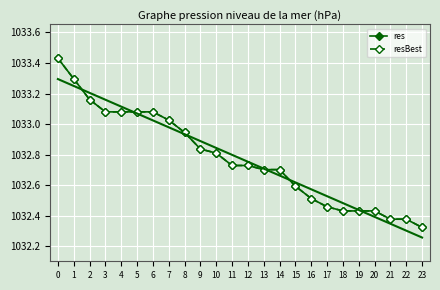

What is the highest value of the resBest series?

1033.4